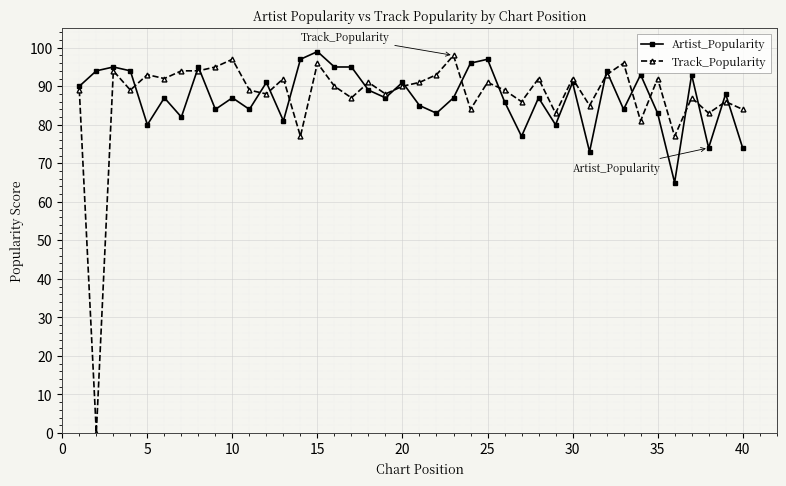

Count the number of data series in this chart.

2